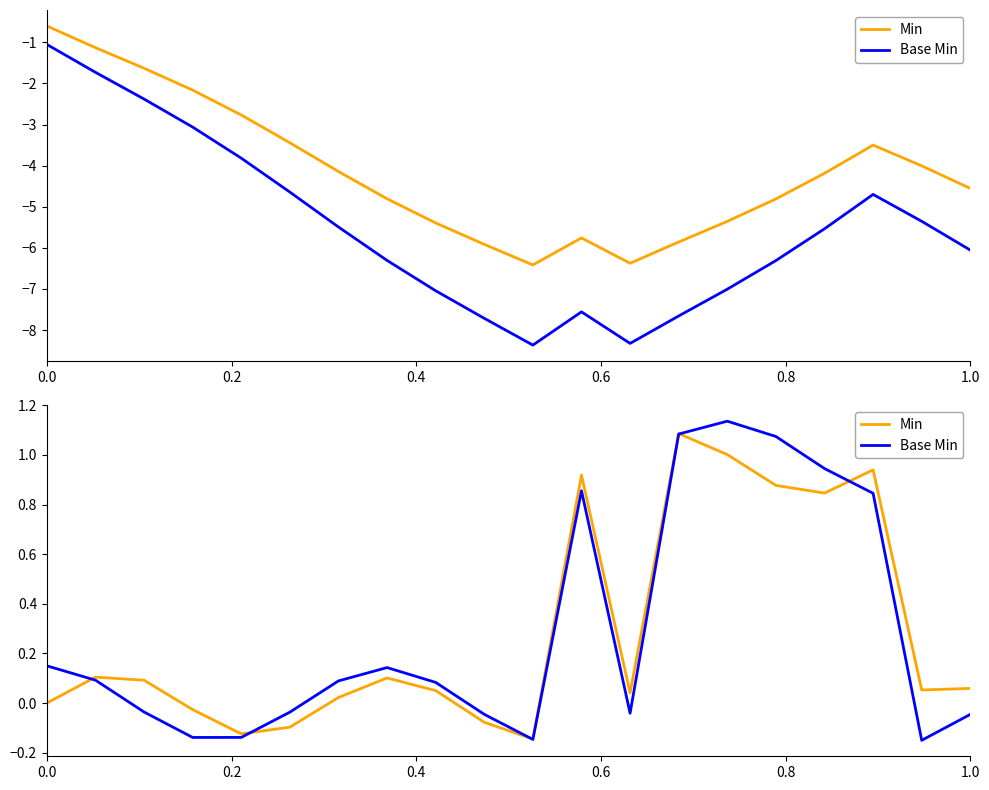

True or false: Min and Base Min intersect in this chart.

True